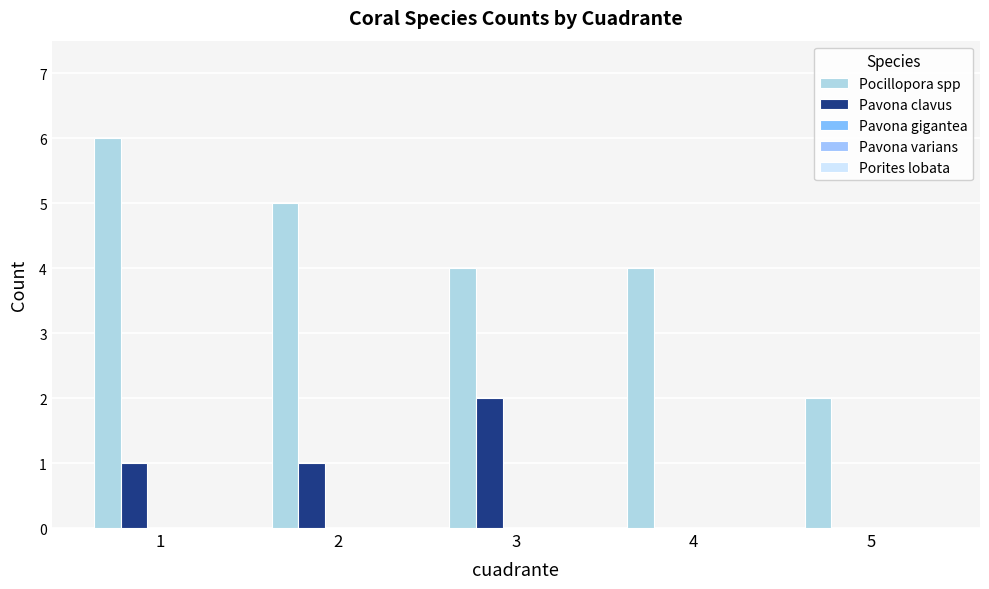

What is the total value across all series at 4?

4